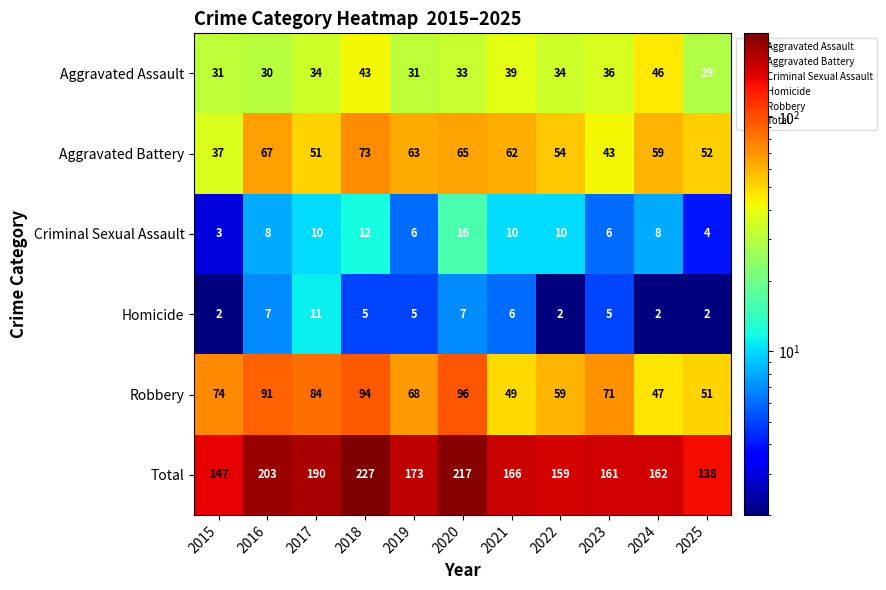

What is the greatest value displayed?

227